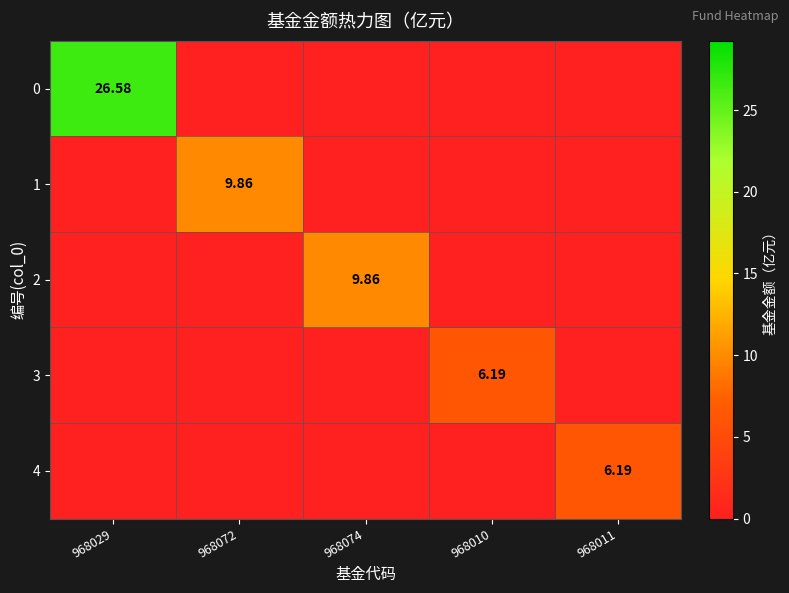

How many values in the 0 series exceed 0?

1